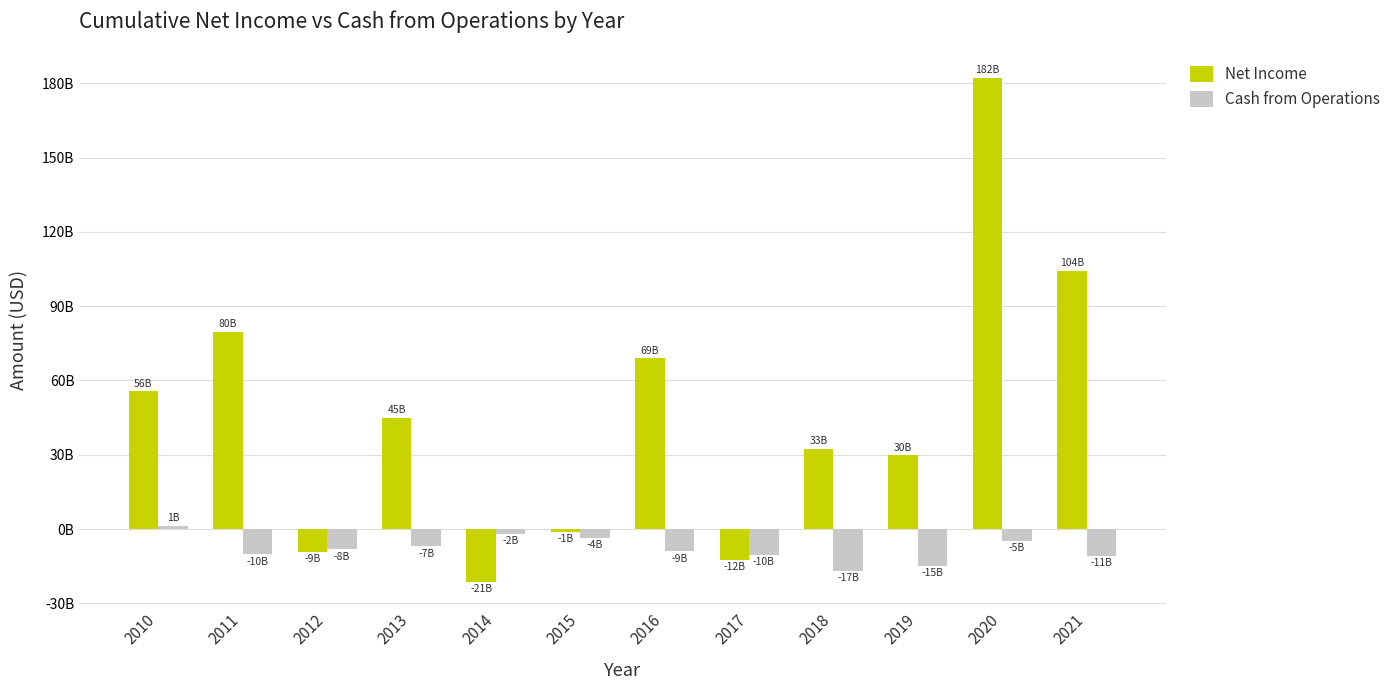

What are all the series names shown in the legend?

Net Income, Cash from Operations